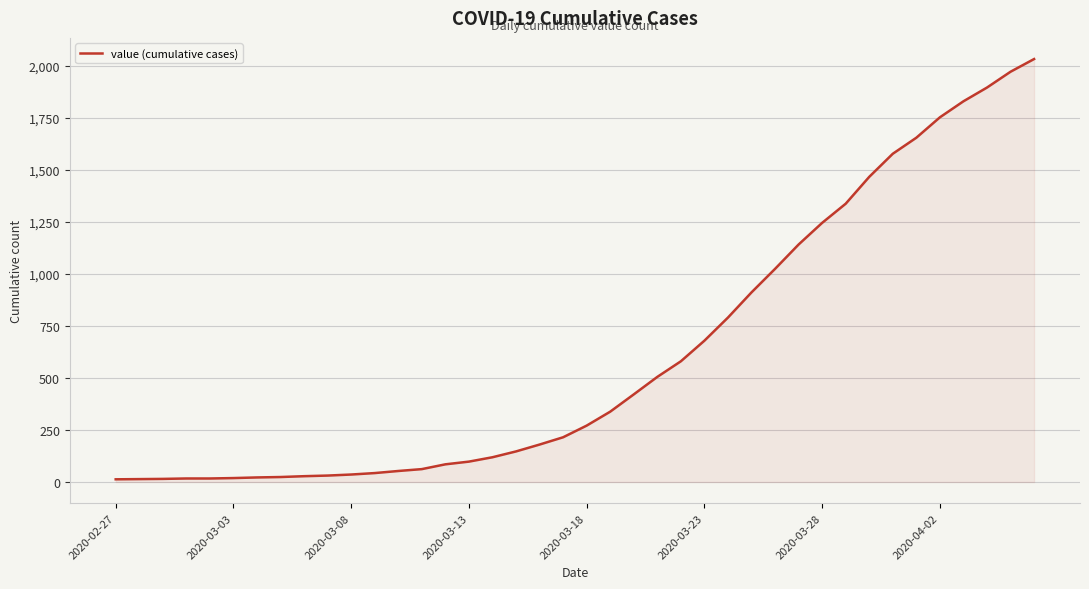

What is the greatest value displayed?

2032